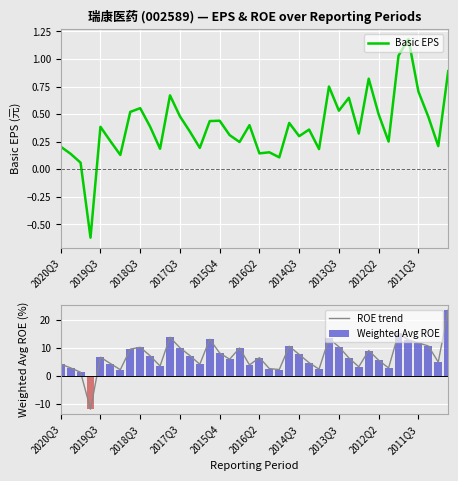

Reading right to left, list all the values displayed in this chart.

Basic EPS: 0.9	0.2	0.5	0.7	1.2	1.0	0.3	0.5	0.8	0.3	0.6	0.5	0.8	0.2	0.4	0.3	0.4	0.1	0.2	0.1	0.4	0.2	0.3	0.4	0.4	0.2	0.3	0.5	0.7	0.2	0.4	0.6	0.5	0.1	0.3	0.4	-0.6	0.1	0.1	0.2
ROE trend: 23.4	4.9	10.7	11.7	12.8	15.1	2.9	5.6	9.0	3.3	6.4	10.4	13.3	2.4	4.7	7.6	10.6	2.3	2.6	6.5	3.9	9.9	5.9	8.2	13.0	4.2	7.2	10.0	13.7	3.5	7.2	10.2	9.5	2.2	4.4	6.7	-11.8	1.3	2.9	4.2
Weighted Avg ROE: 23.4	4.9	10.7	11.7	12.8	15.1	2.9	5.6	9.0	3.3	6.4	10.4	13.3	2.4	4.7	7.6	10.6	2.3	2.6	6.5	3.9	9.9	5.9	8.2	13.0	4.2	7.2	10.0	13.7	3.5	7.2	10.2	9.5	2.2	4.4	6.7	-11.8	1.3	2.9	4.2